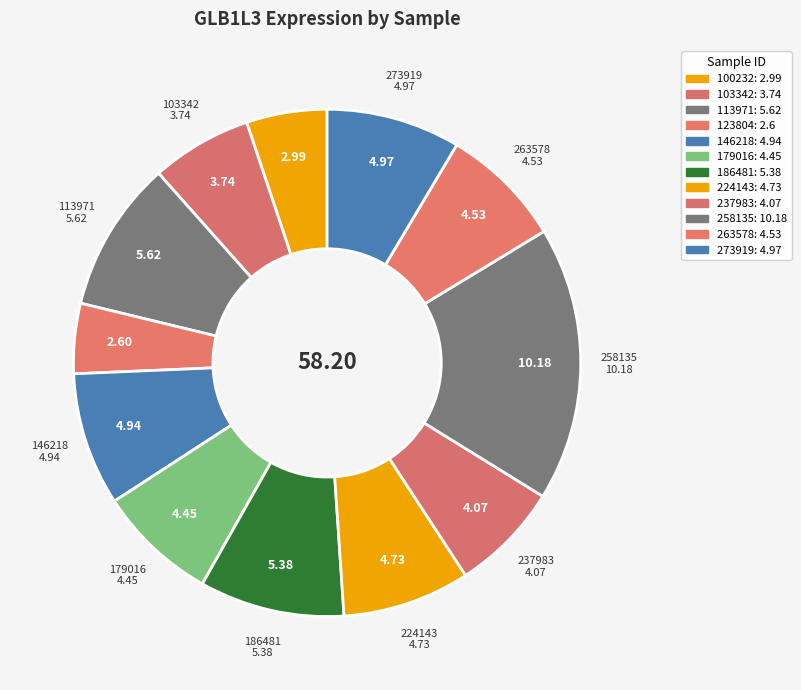

Rank the categories by value from highest to lowest.

258135, 113971, 186481, 273919, 146218, 224143, 263578, 179016, 237983, 103342, 100232, 123804